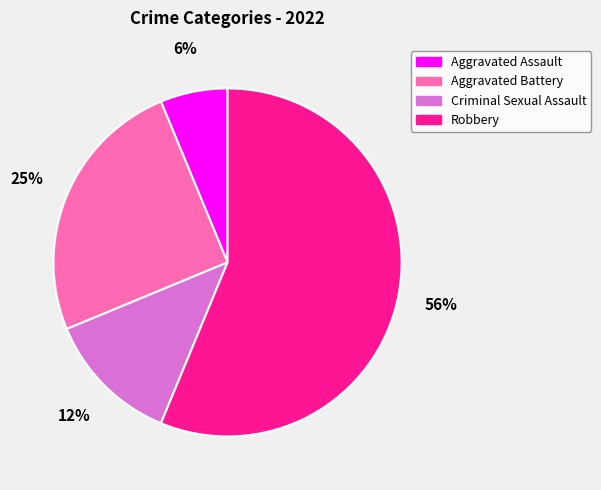

Count the number of slices in the pie.

4